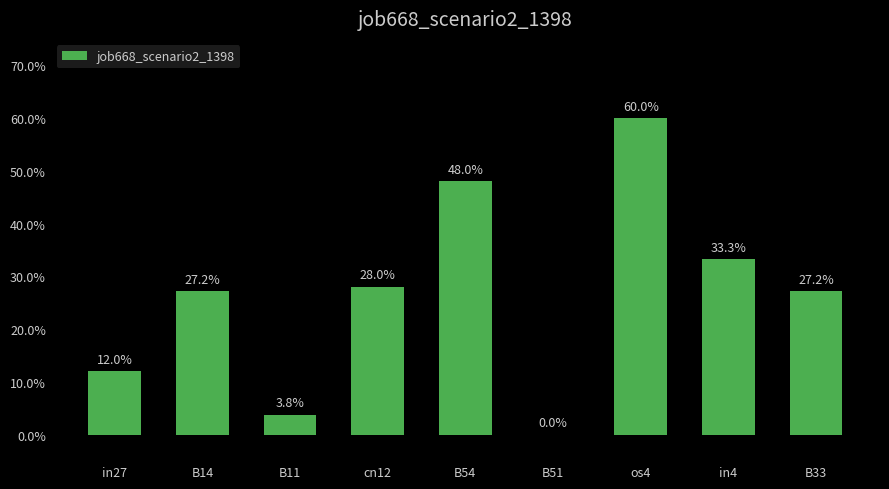

Are the bars horizontal?

No